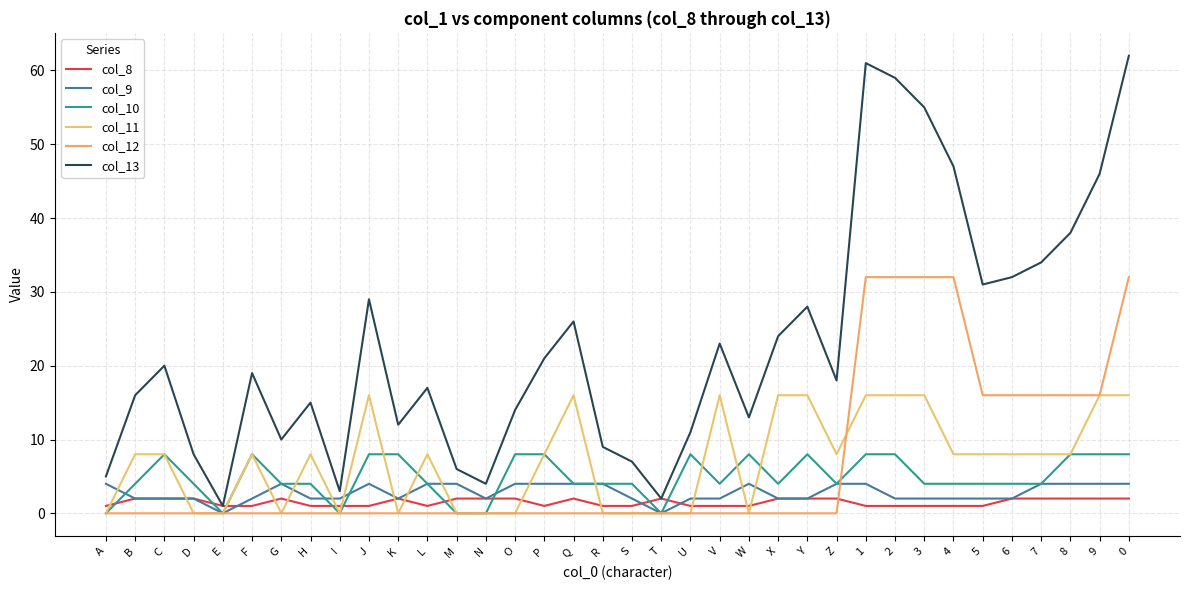

Does the chart have visible grid lines?

Yes